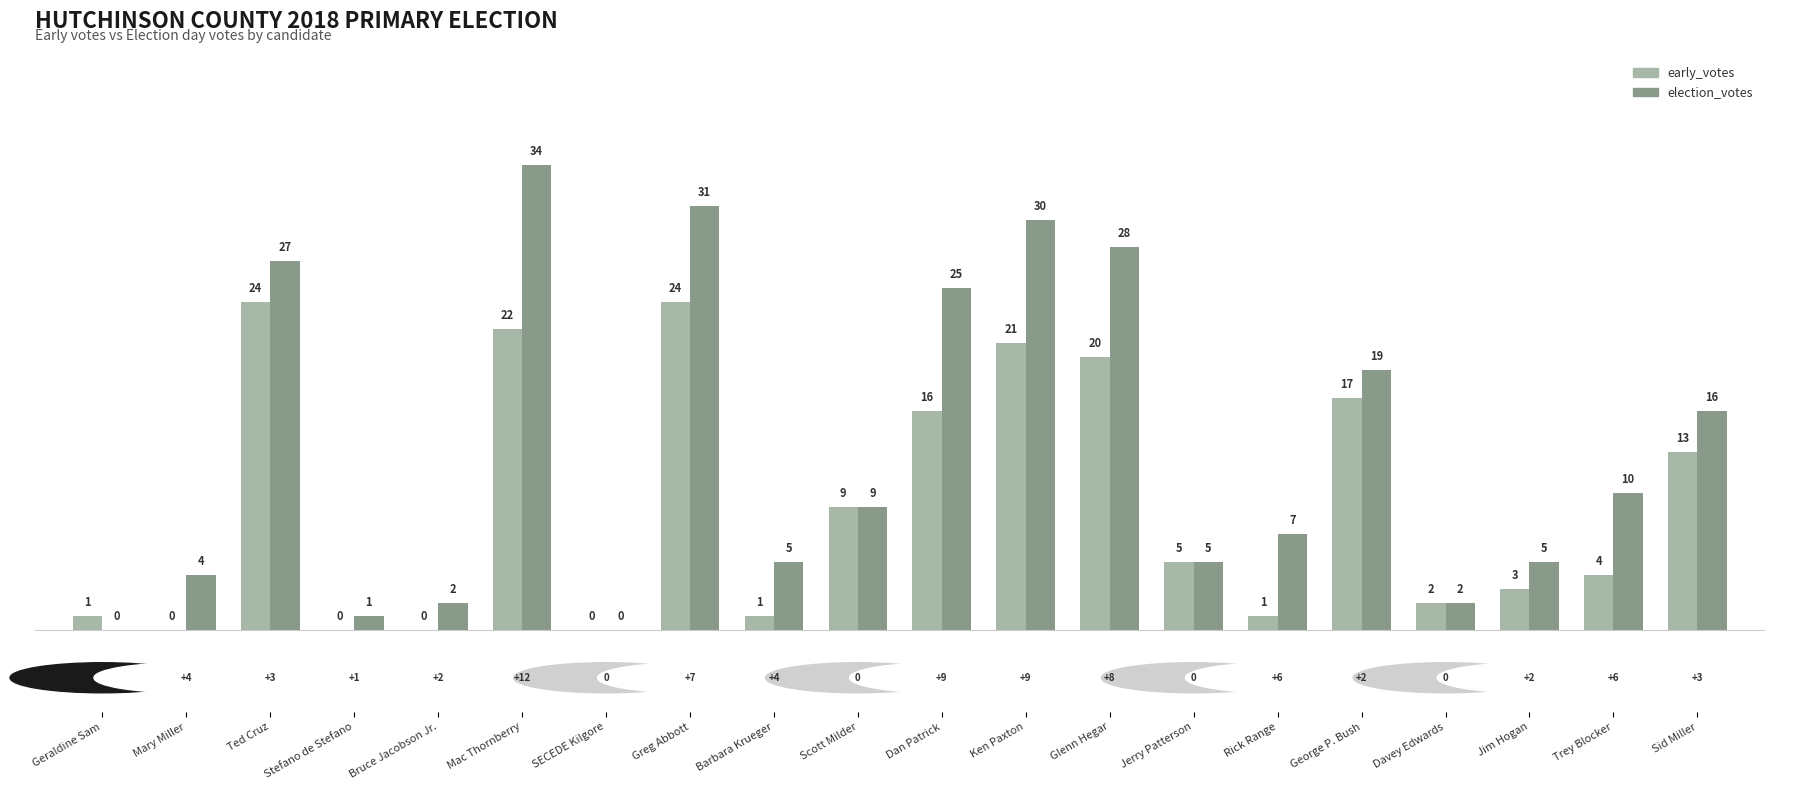

Which series has the largest range (max minus min)?

election_votes